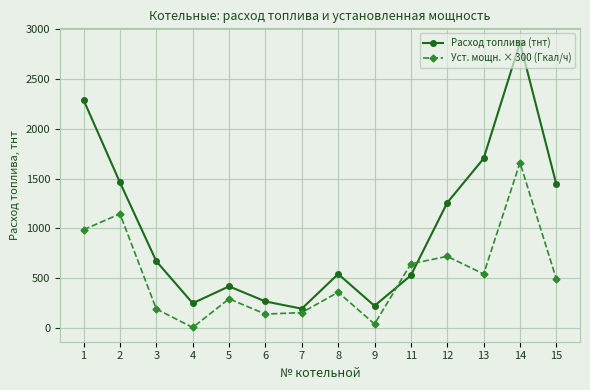

Is it true that Уст. мощн. × 300 (Гкал/ч) equals 543.0 at 13?

True